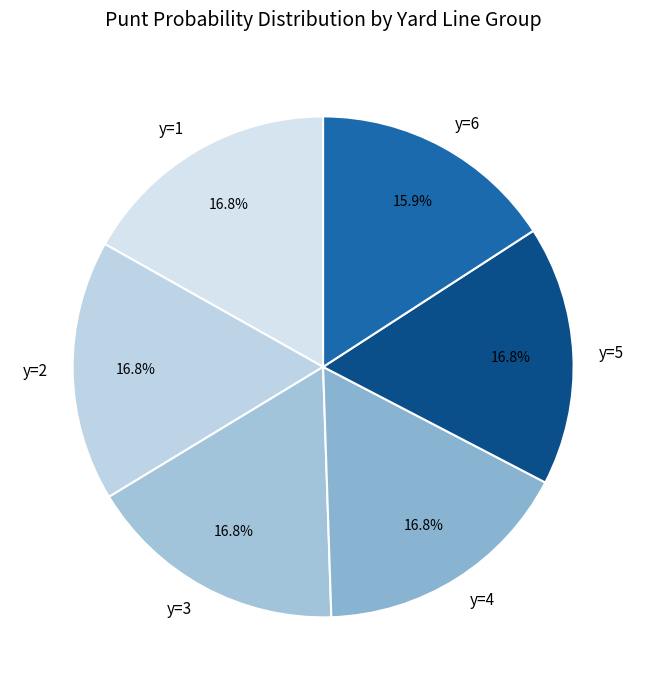

To the nearest percent, what is the average slice percentage?

17%